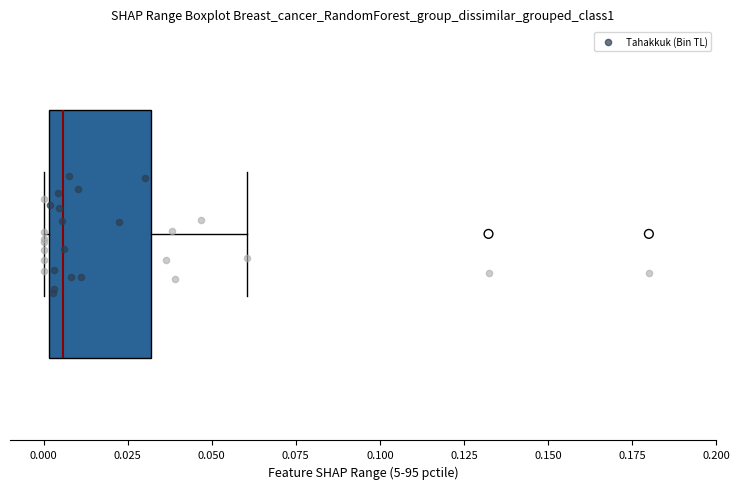

Read this box plot against the x-axis: the position of the median line, the range covered by the box, and the ends of both whiskers. The values are not printed on the chart, so give them approximately, as read against the axis.

median 0.005, box 0.000 to 0.030, whiskers 0.000 to 0.060